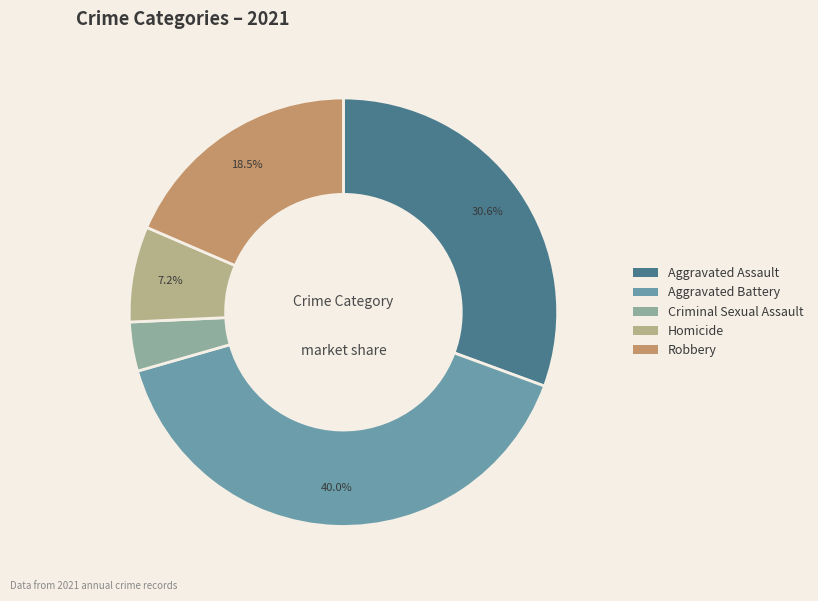

Which category has the biggest portion of the pie?

Aggravated Battery